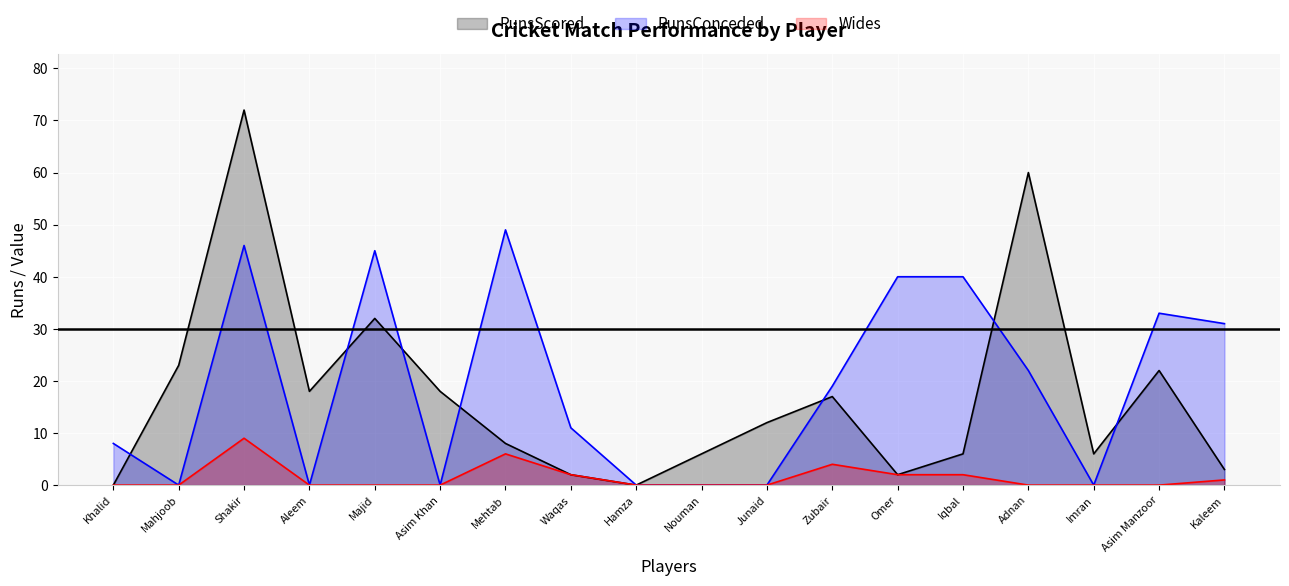

What is the sum of all Wides values?

26